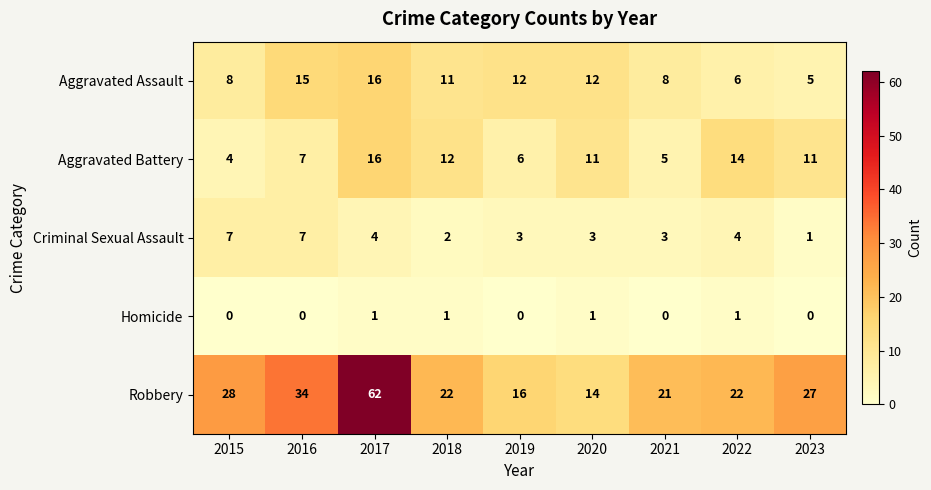

At 2018, list the series in order from largest to smallest.

Robbery, Aggravated Battery, Aggravated Assault, Criminal Sexual Assault, Homicide